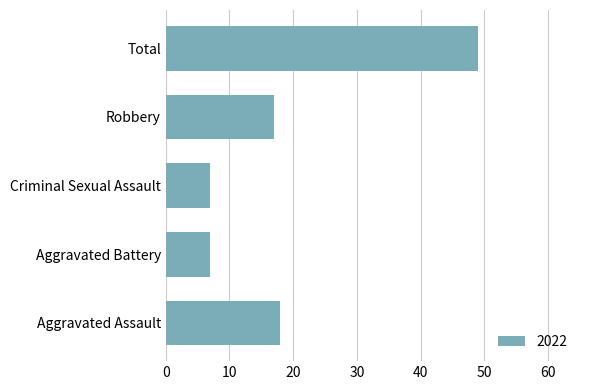

How many bars are there in total?

5